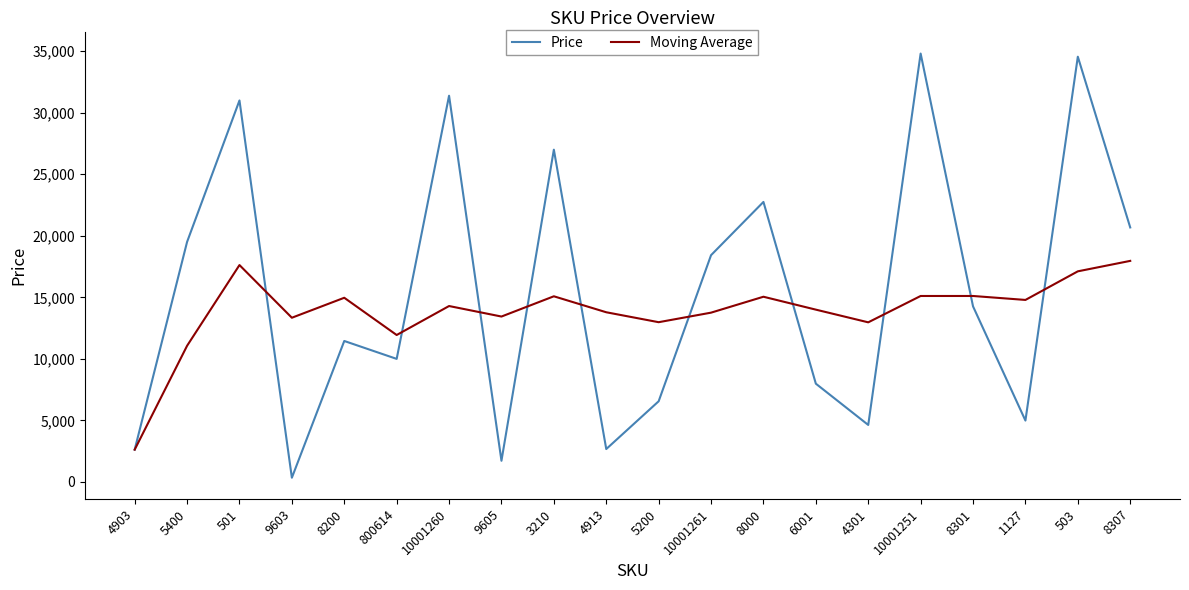

What is the difference between the Moving Average values at 1127 and 5200?

1808